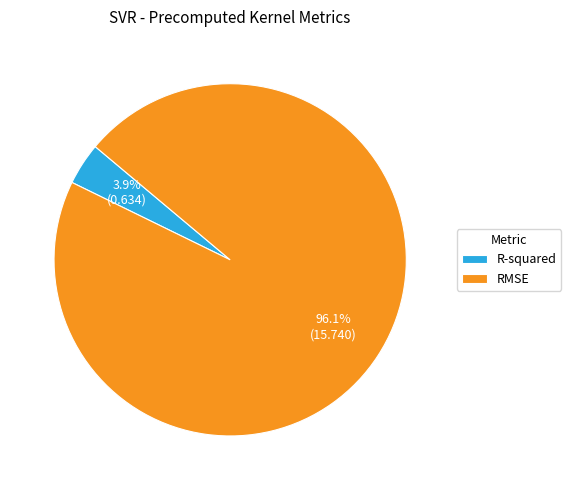

To the nearest percent, what is the difference between the R-squared and RMSE slice percentages?

92%